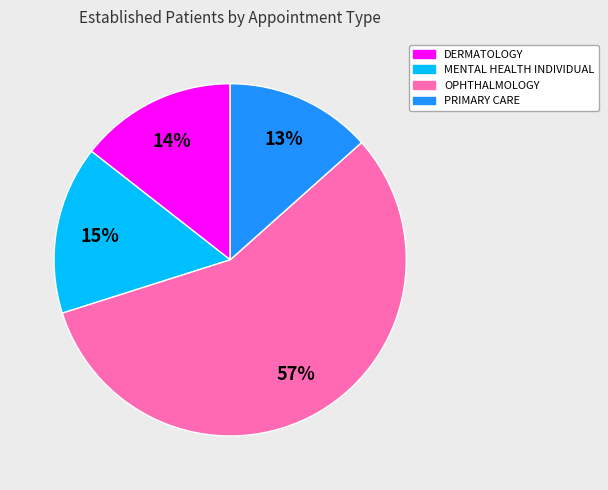

Is it true that OPHTHALMOLOGY is 57% of the pie?

True